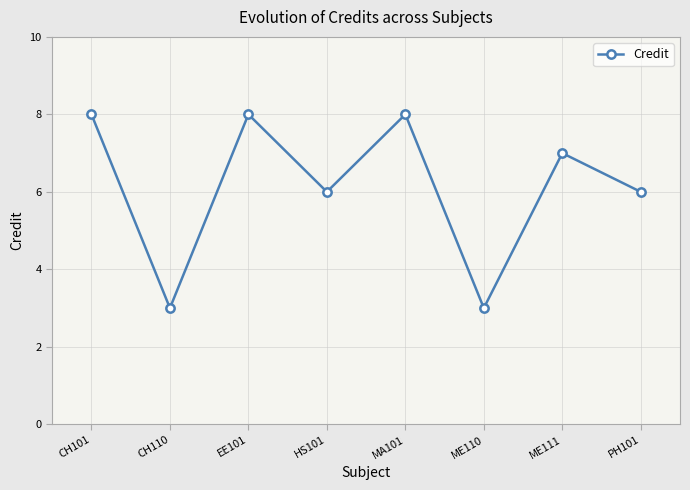

What is the ratio of the value at PH101 to the value at CH110?

2.0